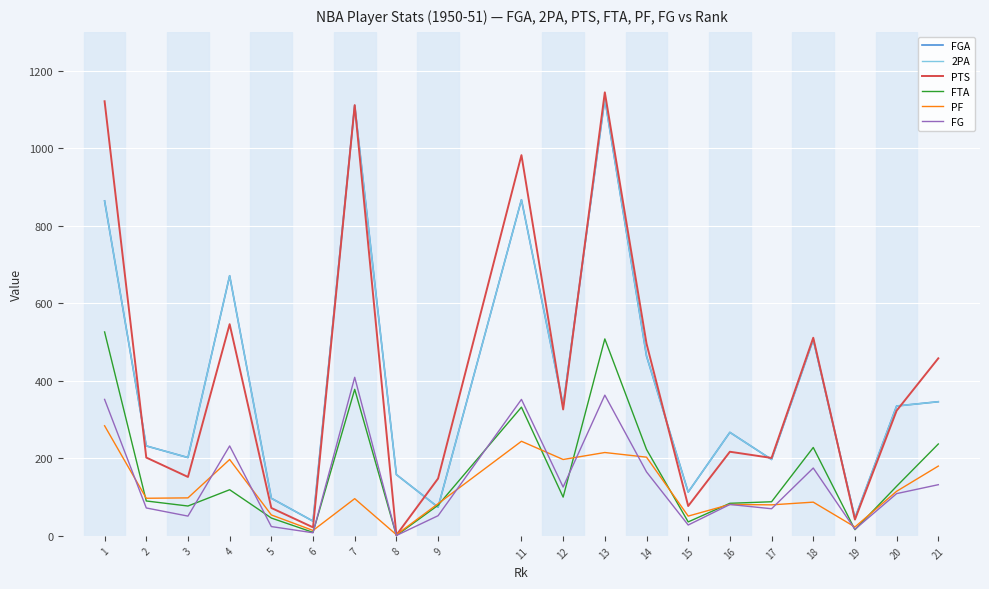

Does the chart have visible grid lines?

Yes